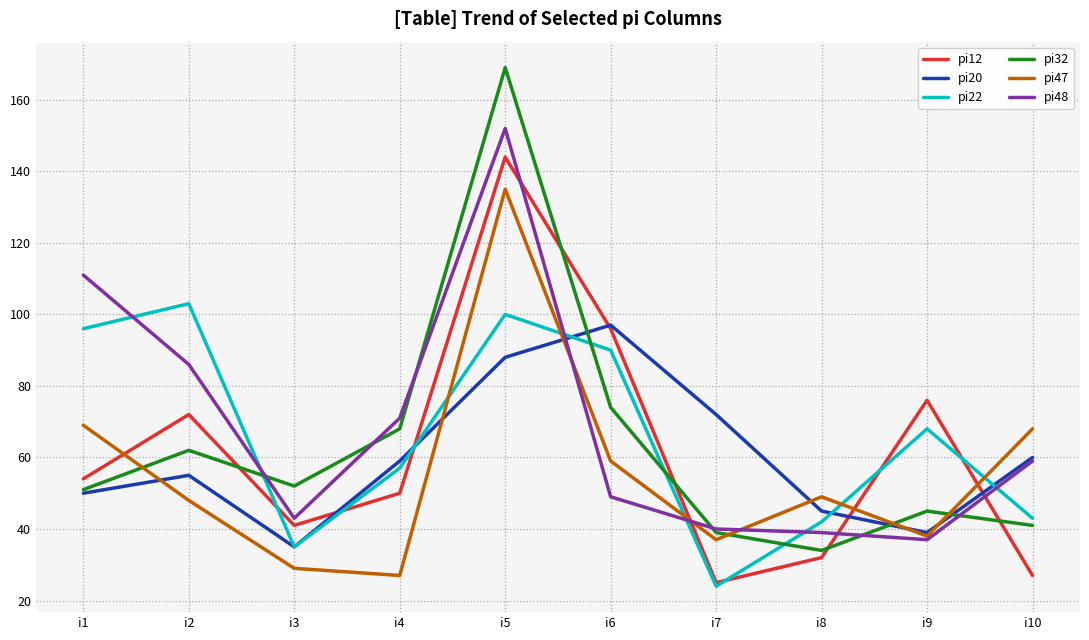

In pi22, how many points are higher than both neighbors (excluding endpoints)?

3